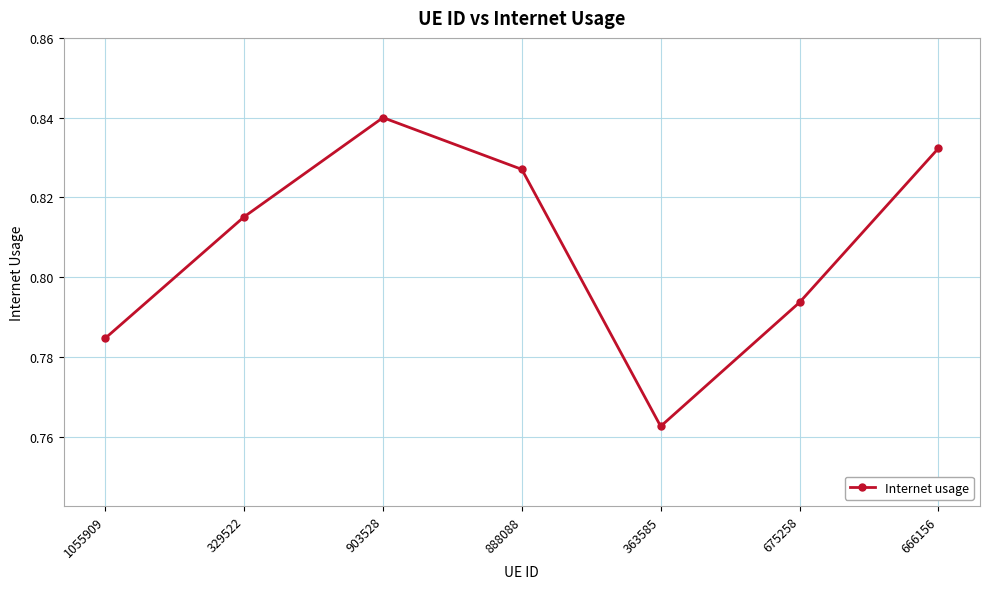

List the labels in order of value, largest first.

903528, 666156, 888088, 329522, 675258, 1055909, 363585